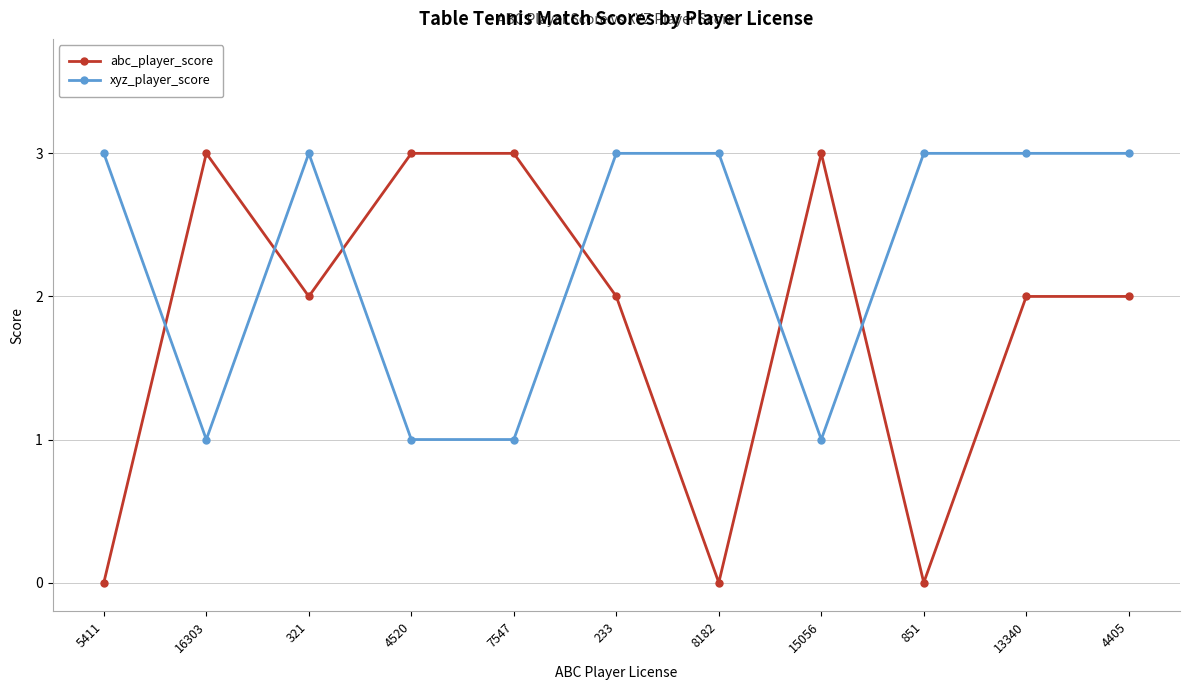

At which category does xyz_player_score reach its first local valley?

16303